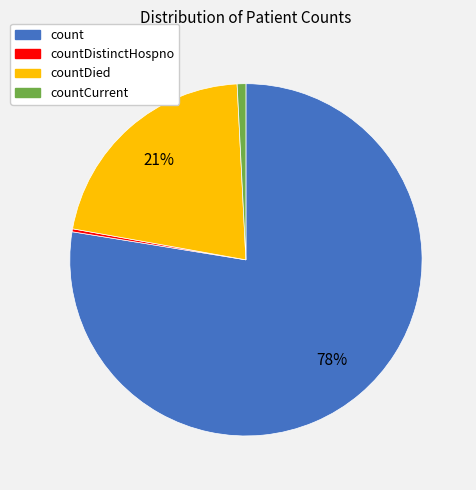

To the nearest percent, what is the average slice percentage?

25%